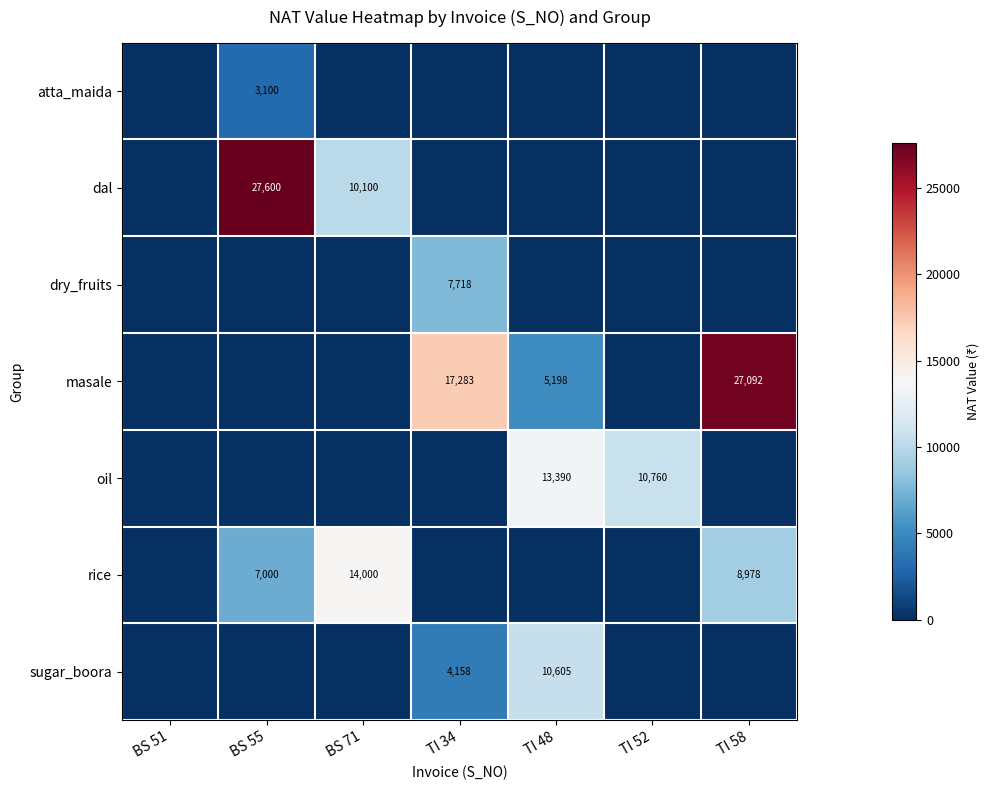

The sugar_boora series shows 6467 at TI 34. True or false?

False